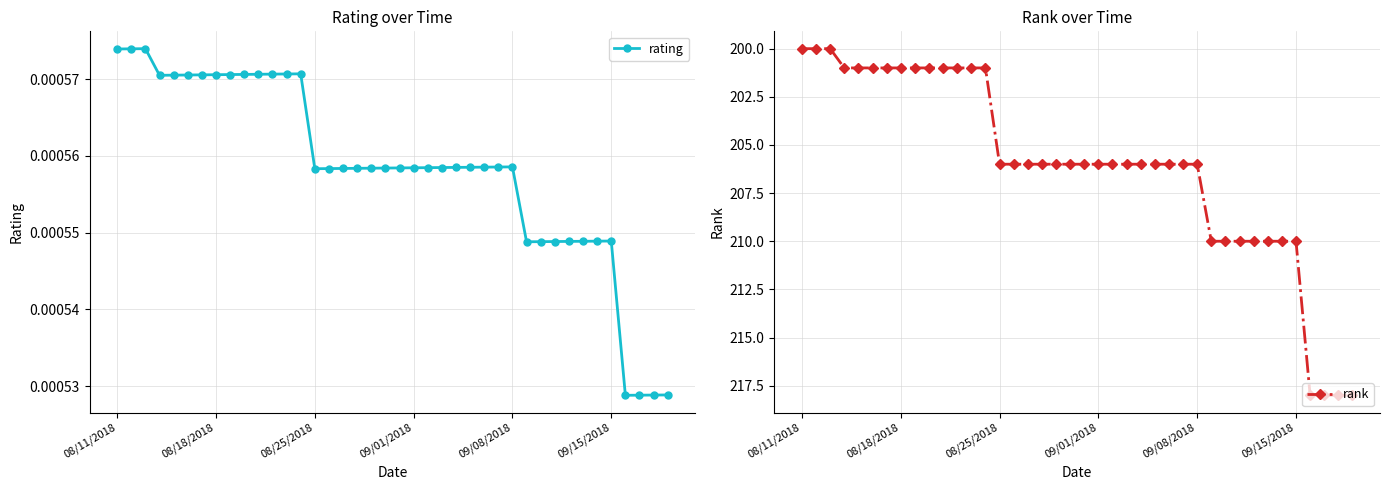

How many rating values are between 0 and 1?

40